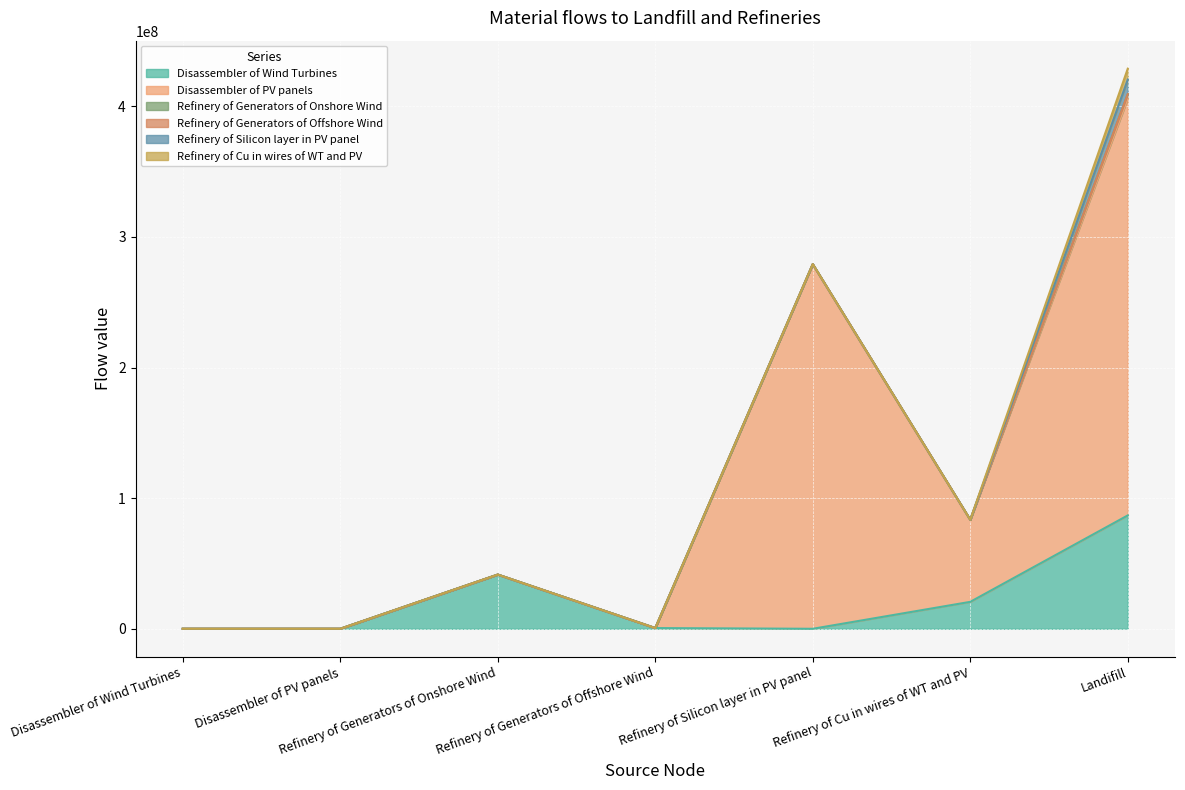

Which series has the largest total across all categories?

Disassembler of PV panels